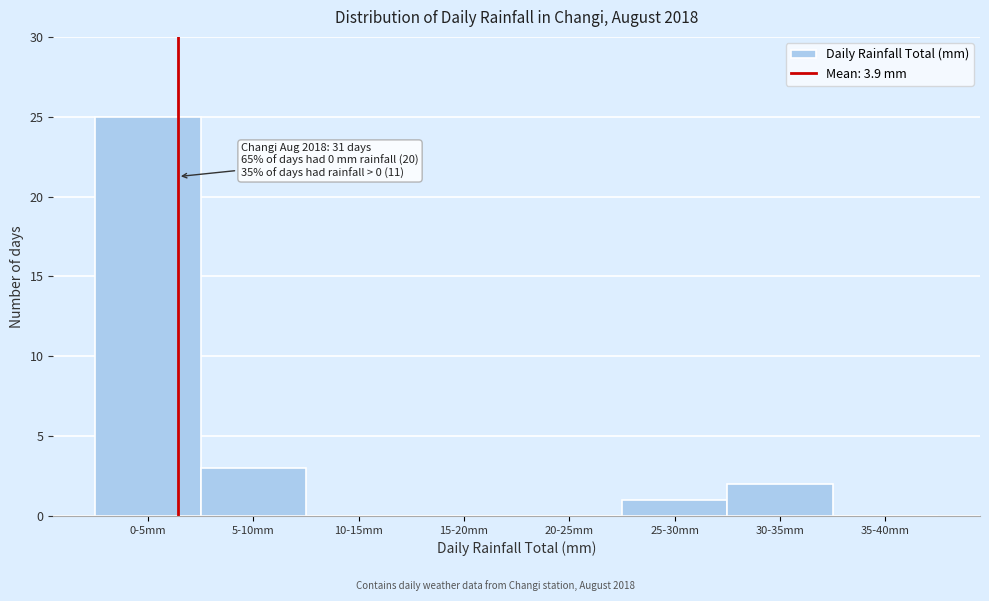

Reading right to left, extract all data points from this chart.

35-40mm=0	30-35mm=2	25-30mm=1	20-25mm=0	15-20mm=0	10-15mm=0	5-10mm=3	0-5mm=25